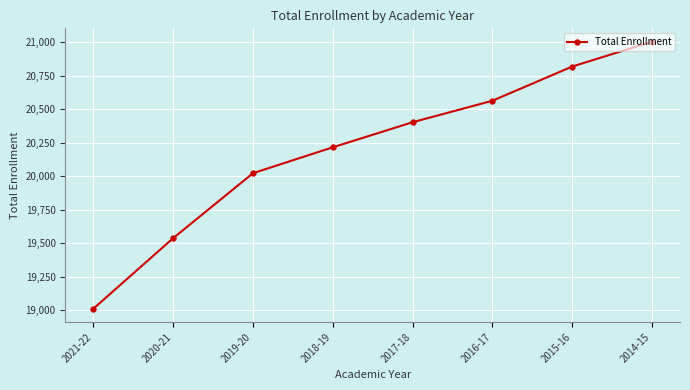

What is the label of the 7th point from the left?

2015-16